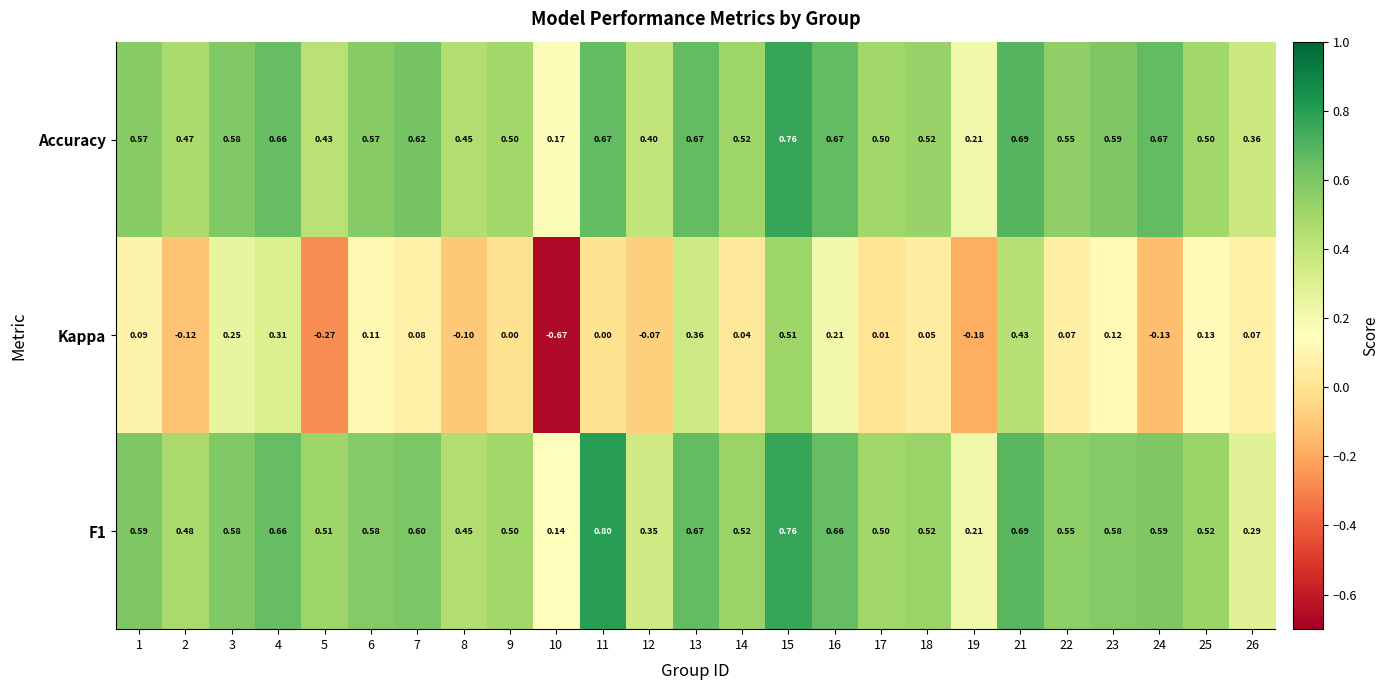

Which series changed the most between 21 and 25?

Kappa